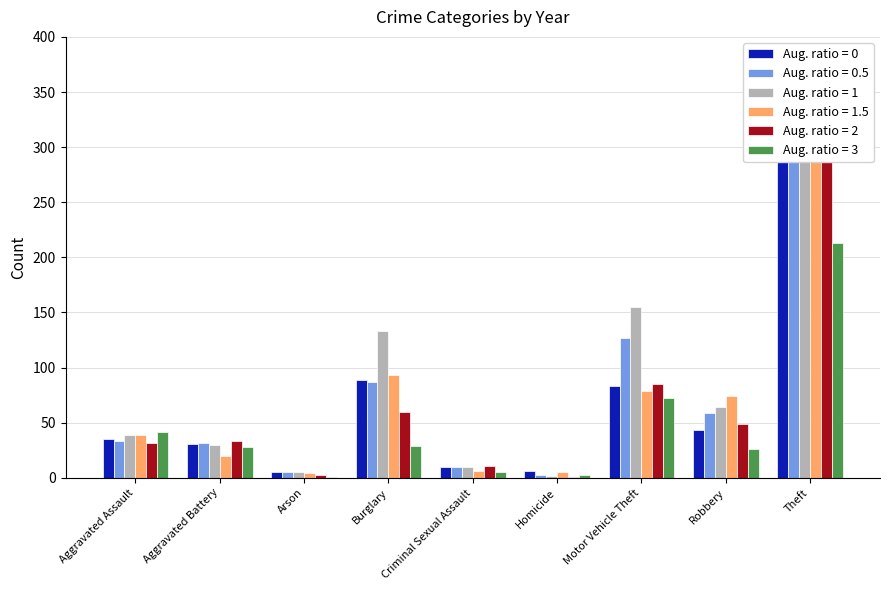

Count the number of categories in the chart.

9